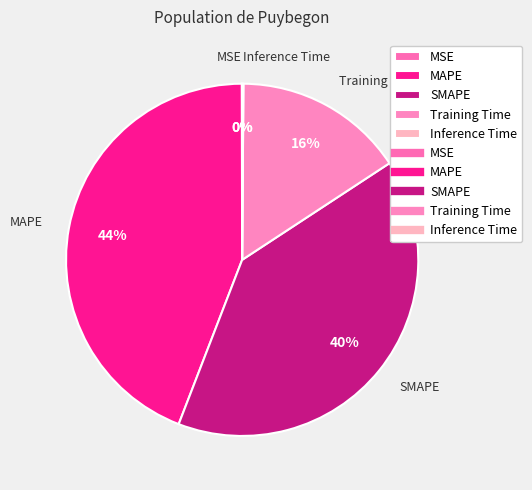

Which has a higher value, Training Time or SMAPE?

SMAPE